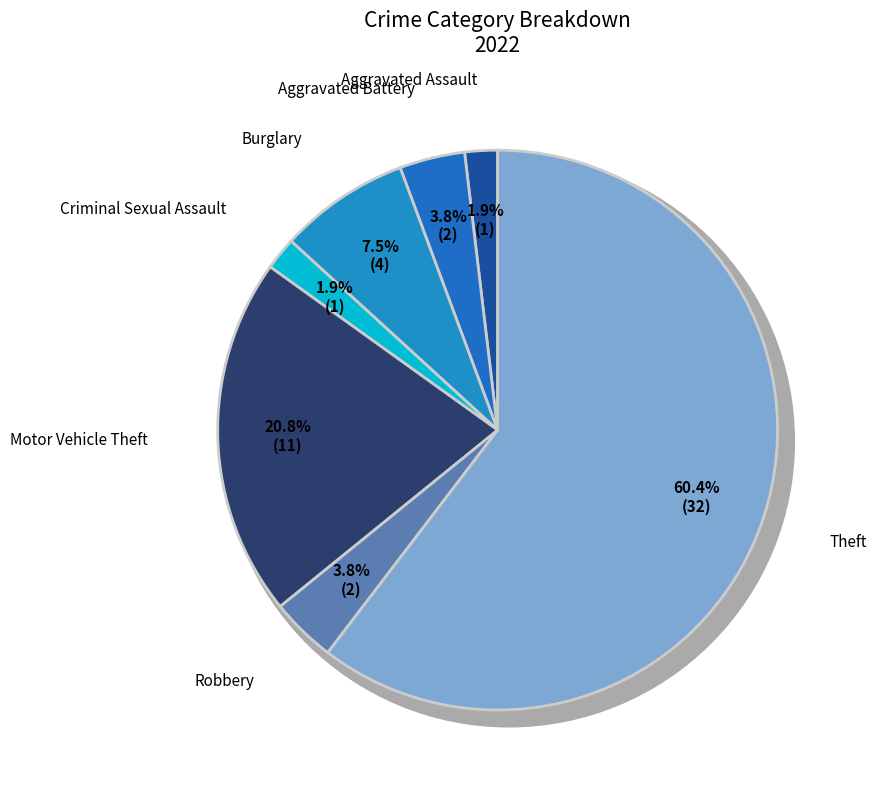

To the nearest percent, what is the difference between the Aggravated Assault and Aggravated Battery slice percentages?

2%